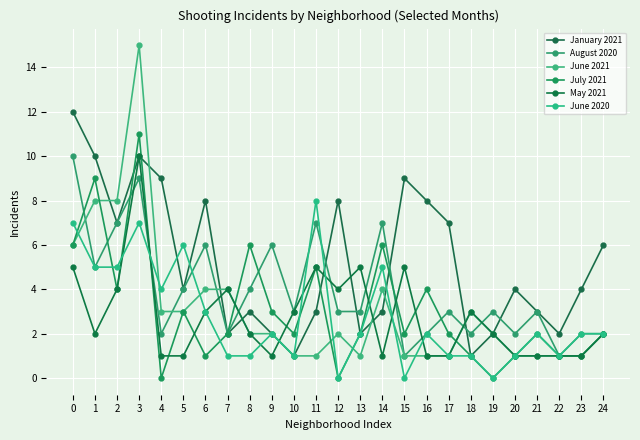

How many data points does each series have?

25